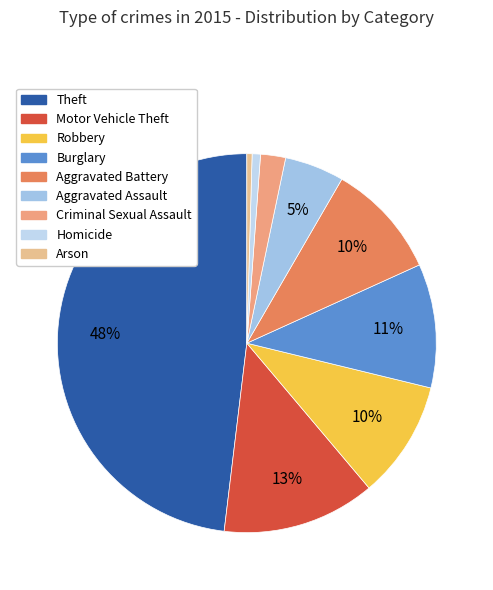

To the nearest percent, what percentage of the pie is Aggravated Battery?

10%